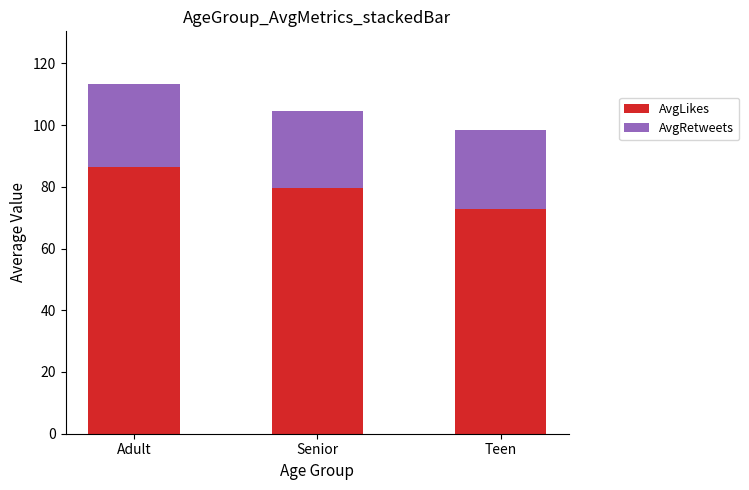

What is the difference between the AvgLikes values at Senior and Adult?

6.6